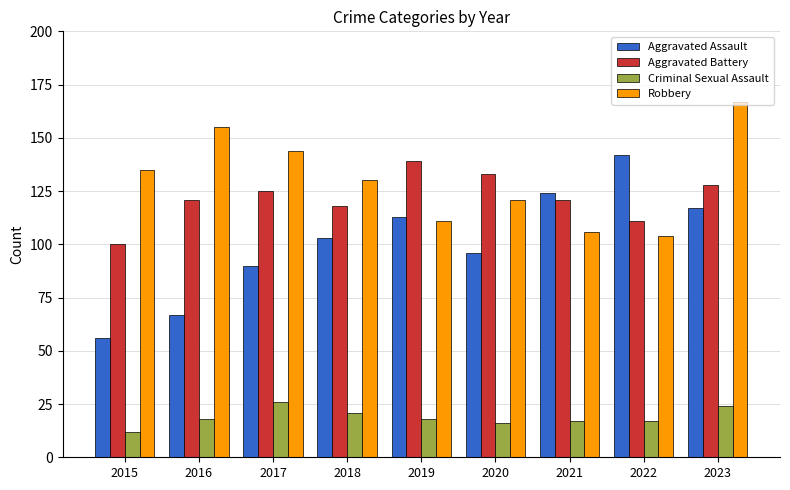

Between 2018 and 2023, which series saw the biggest shift?

Robbery